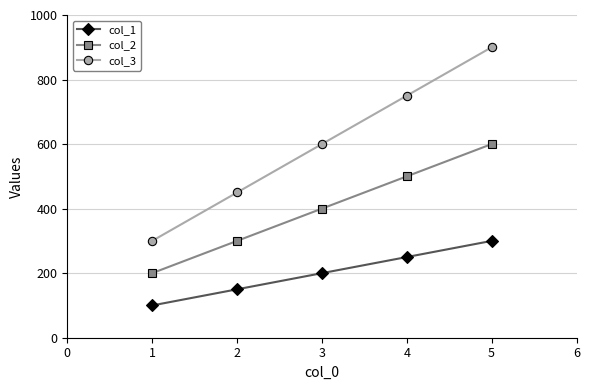

How many lines are shown in the chart?

3